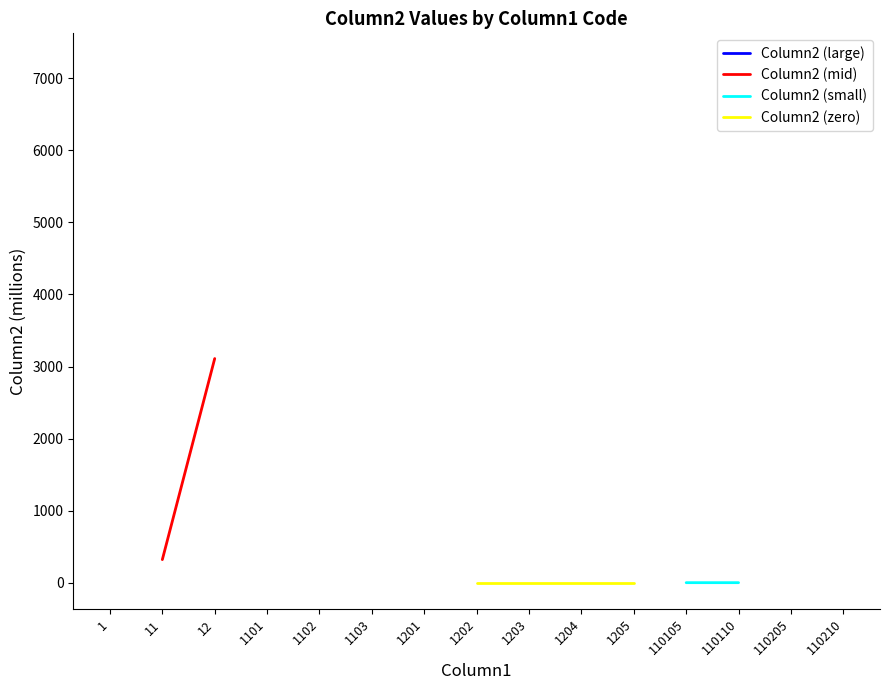

How many lines are shown in the chart?

4